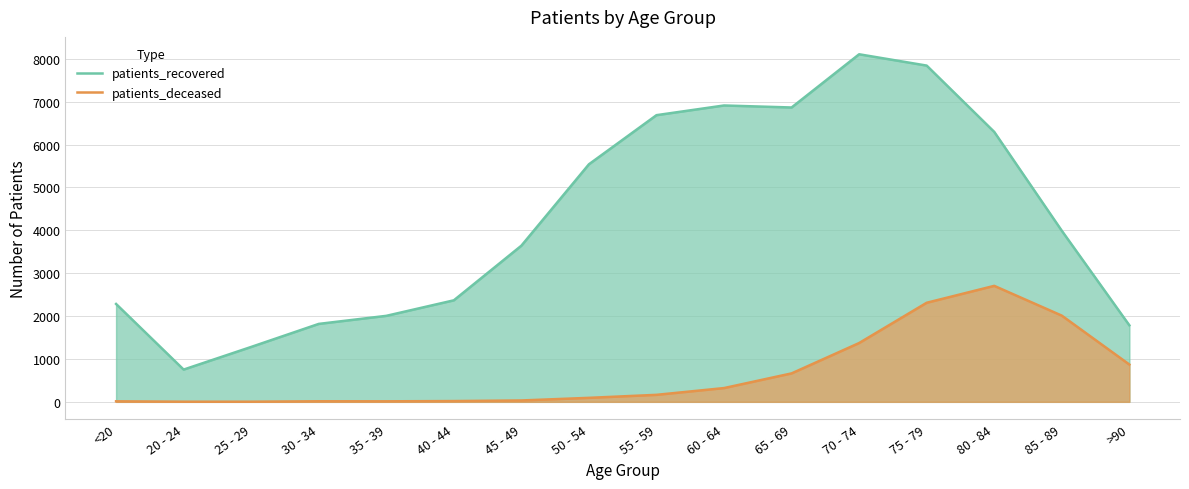

True or false: patients_deceased and patients_recovered cross at least once.

False